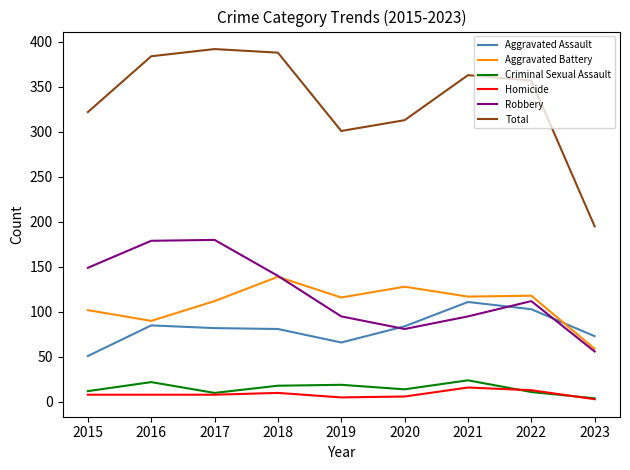

How many distinct data groups are displayed?

6